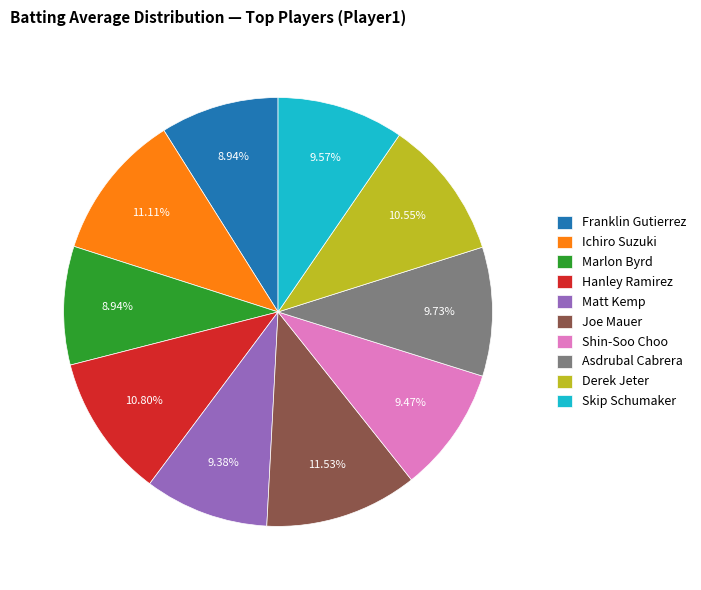

Does any single category account for the majority?

No